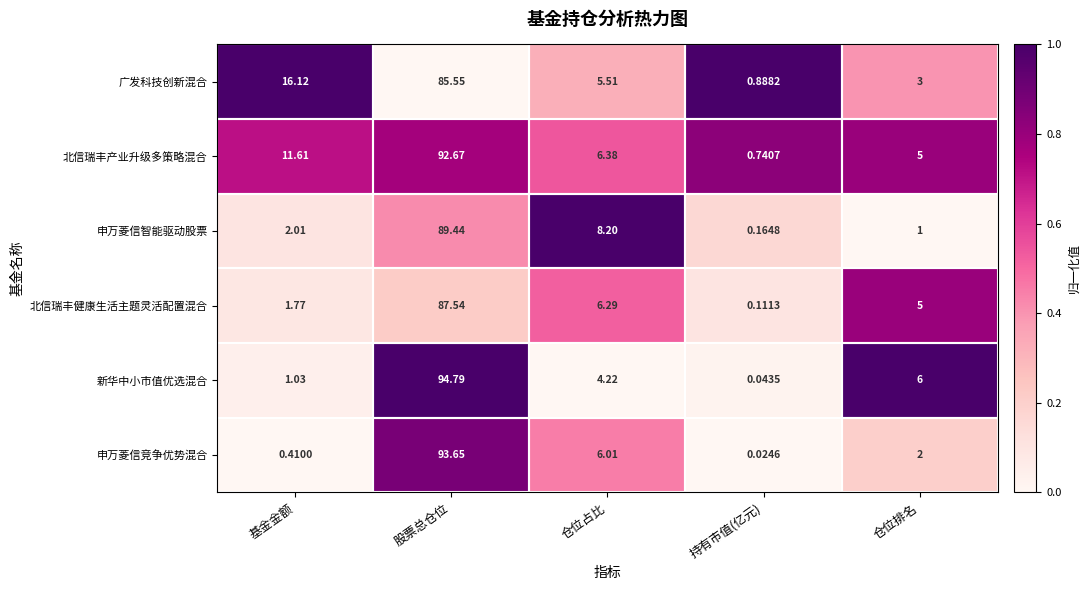

At which label does 申万菱信竞争优势混合 first exceed 2?

股票总仓位